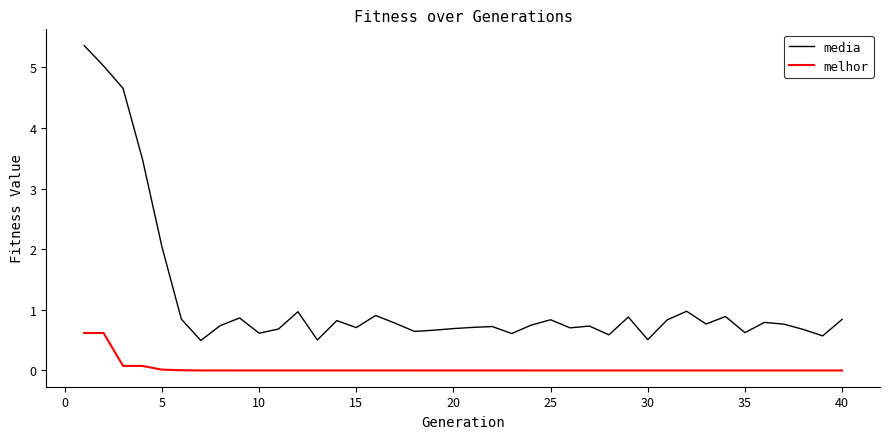

Which series has the largest range (max minus min)?

media